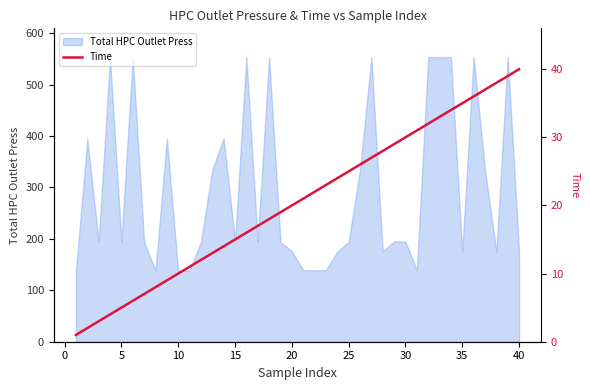

The value of Total HPC Outlet Press at 5 is 122.4. True or false?

False